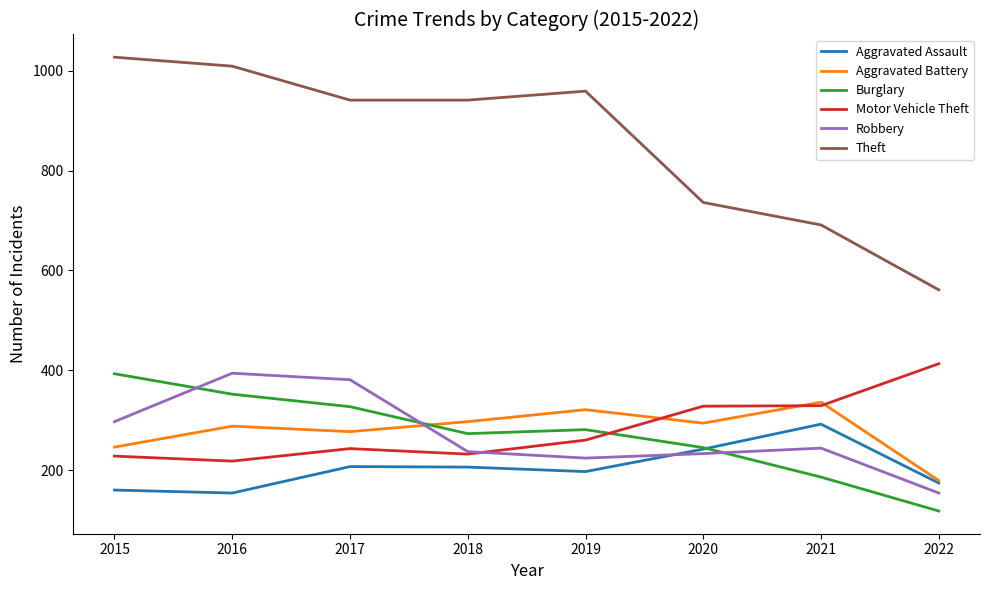

Which category has the lowest value across all series?

2022